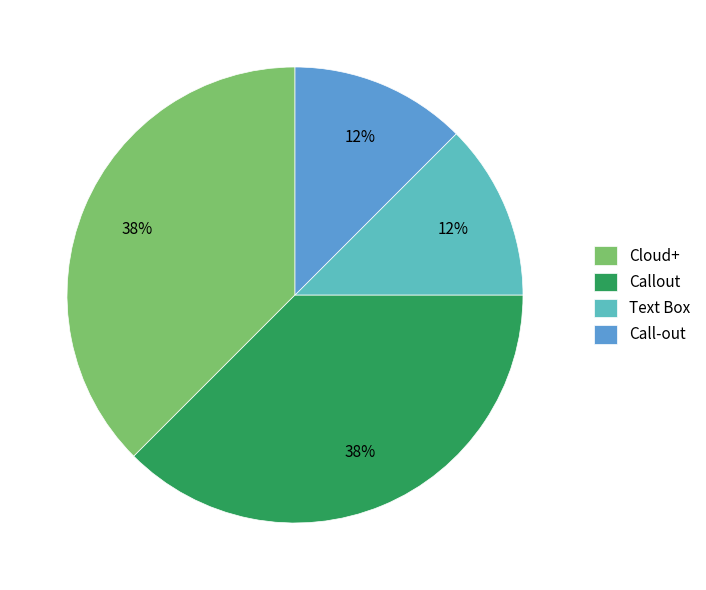

True or false: Call-out accounts for 18% of the total.

False